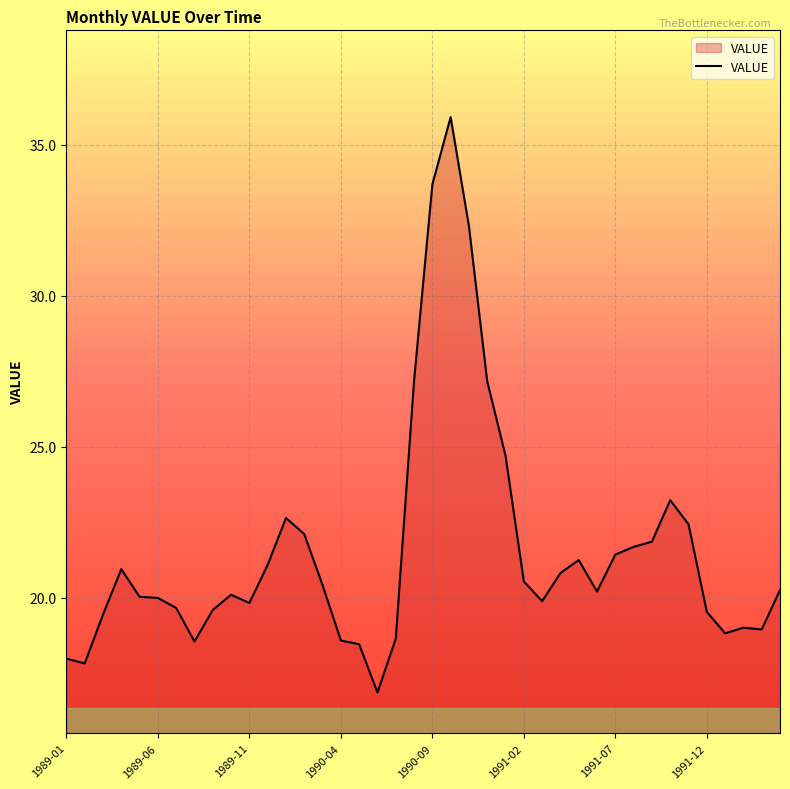

What is the difference between the maximum and minimum values?

19.1